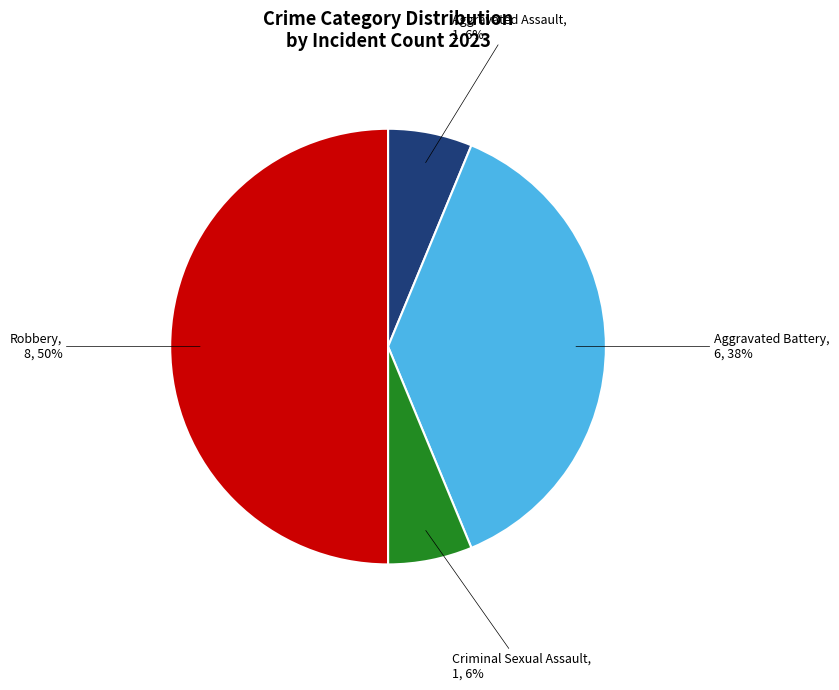

How many slices are in this pie chart?

4